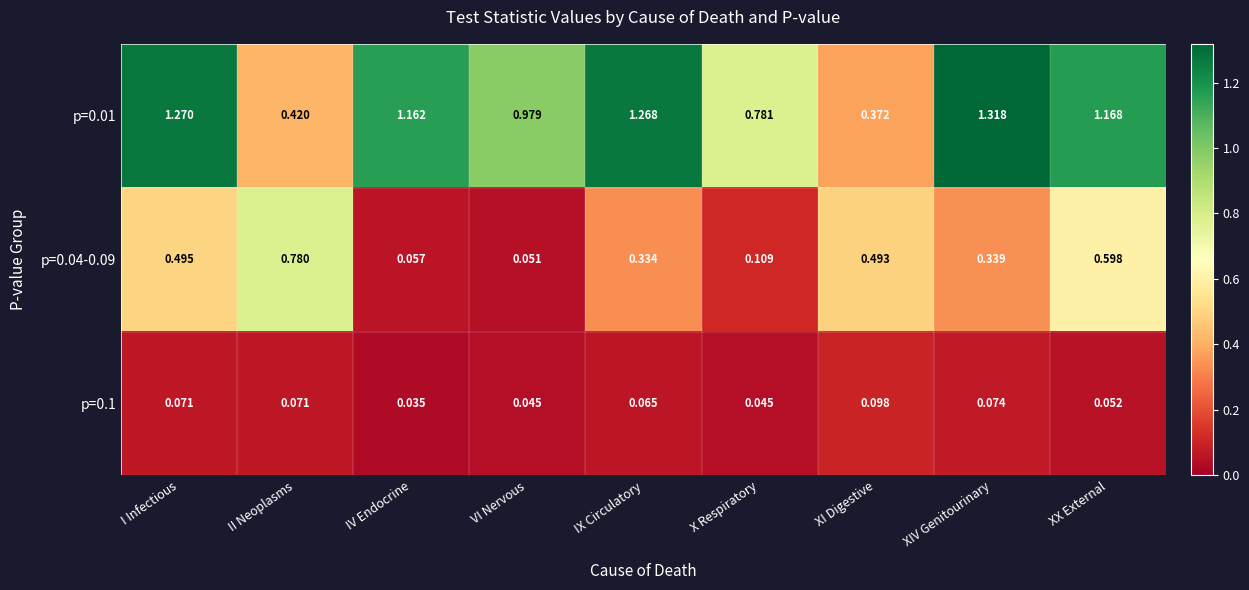

Count the number of categories in the chart.

9